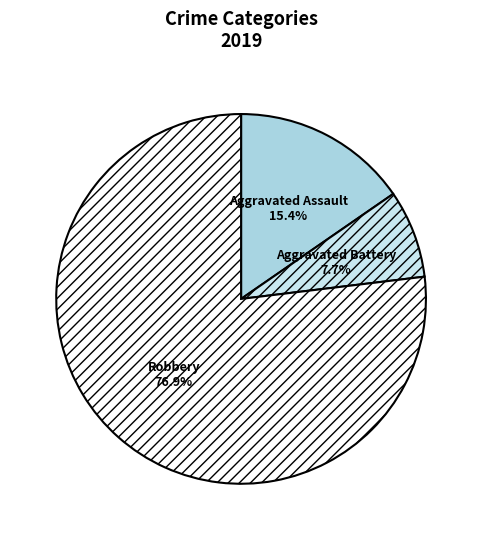

To the nearest percent, what percentage of the pie is Aggravated Assault?

15%